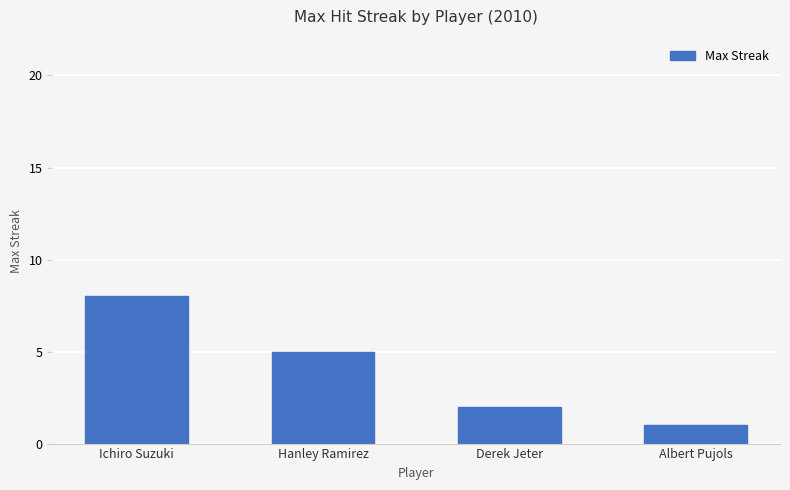

How many bars are there in total?

4